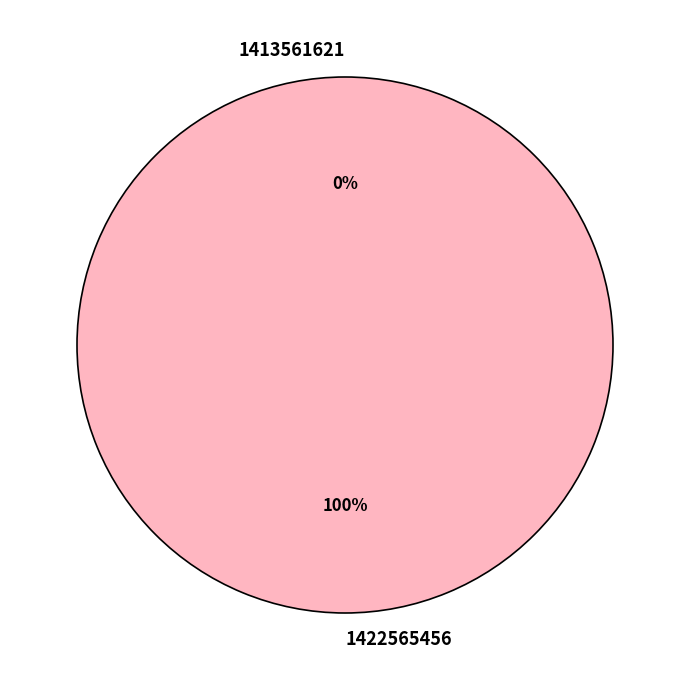

Which category has the biggest portion of the pie?

1422565456